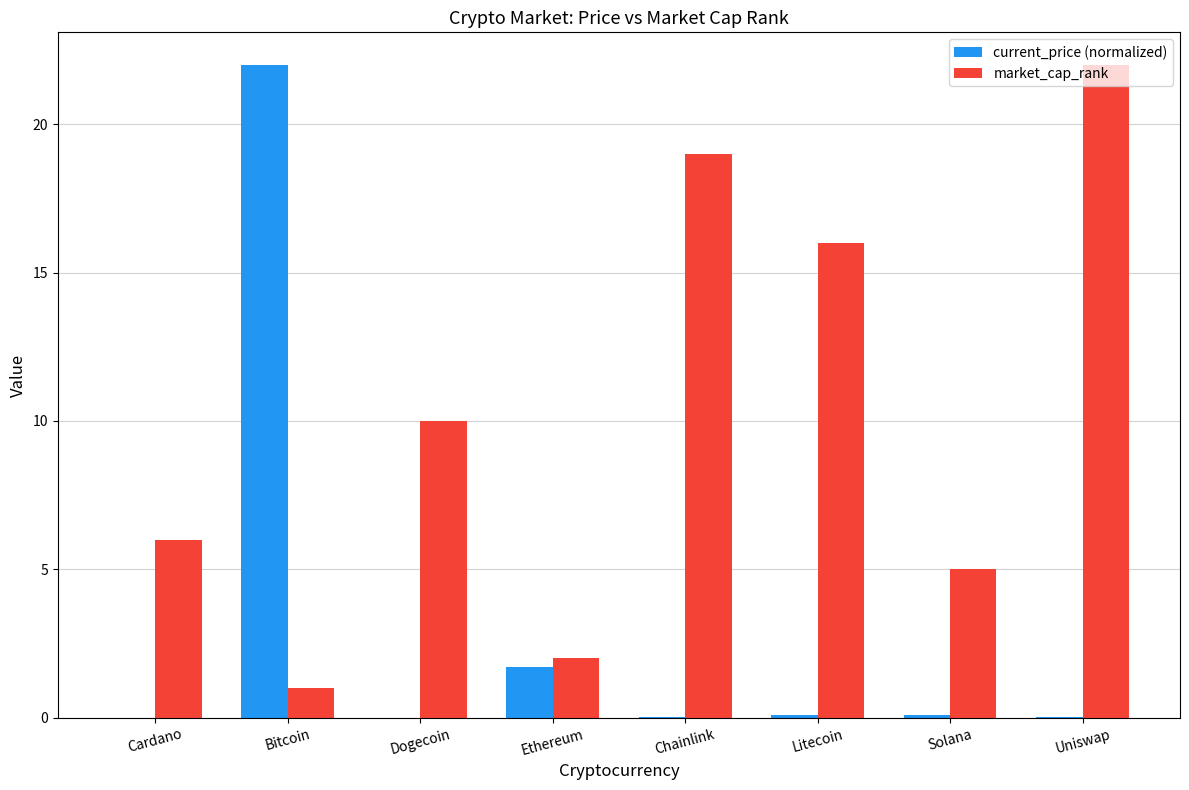

At which category is the sum across all series the highest?

Bitcoin